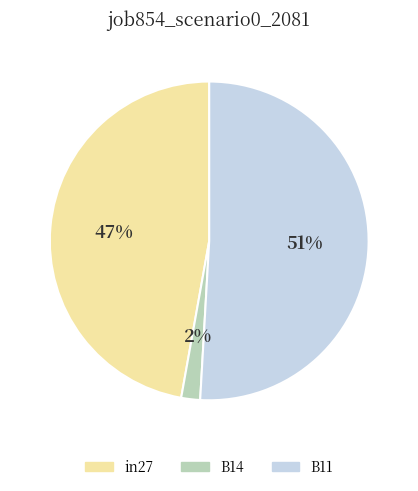

Rank the categories by value from lowest to highest.

B14, in27, B11